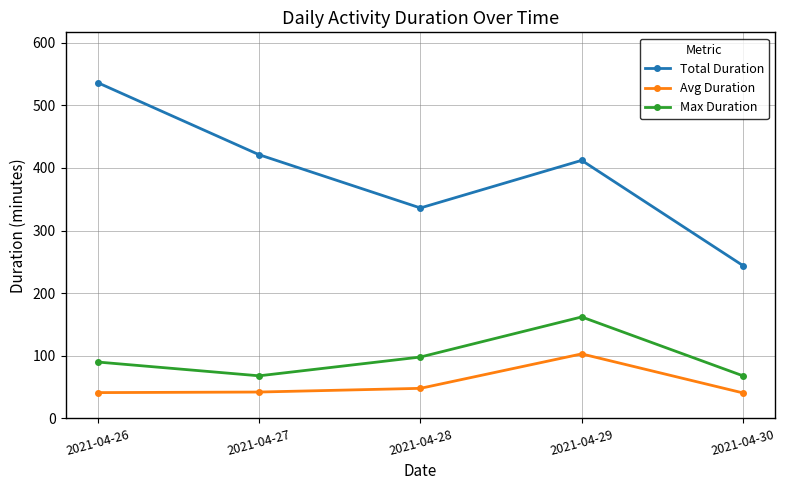

True or false: Total Duration has a value of 536.0 at 2021-04-26.

True